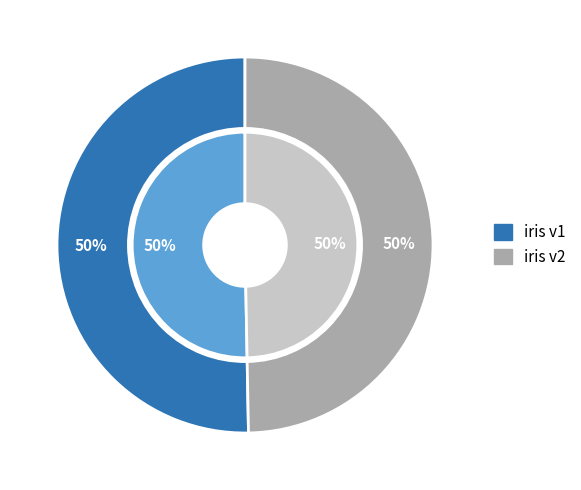

Is it true that Version 2 is 55% of the pie?

False